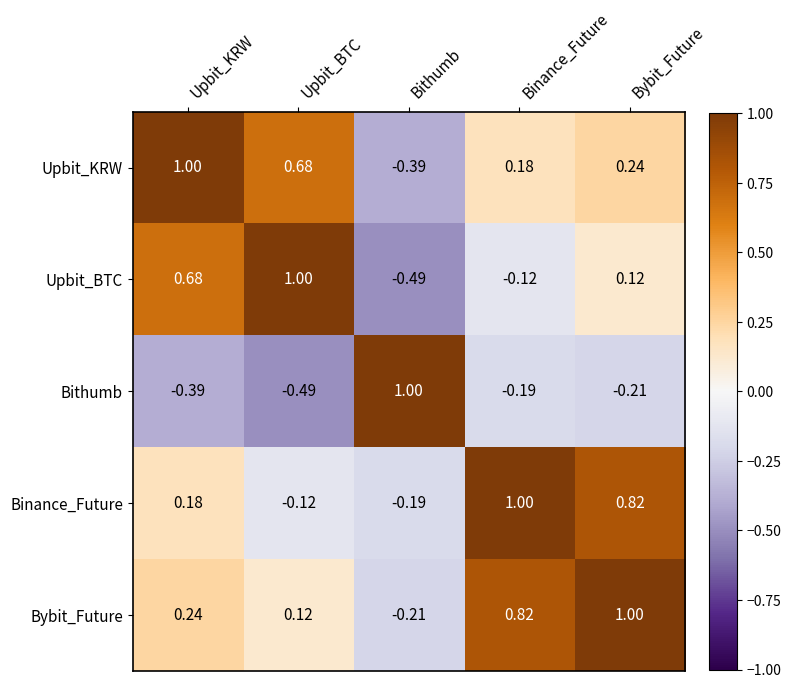

What is the maximum value shown in the chart?

1.0